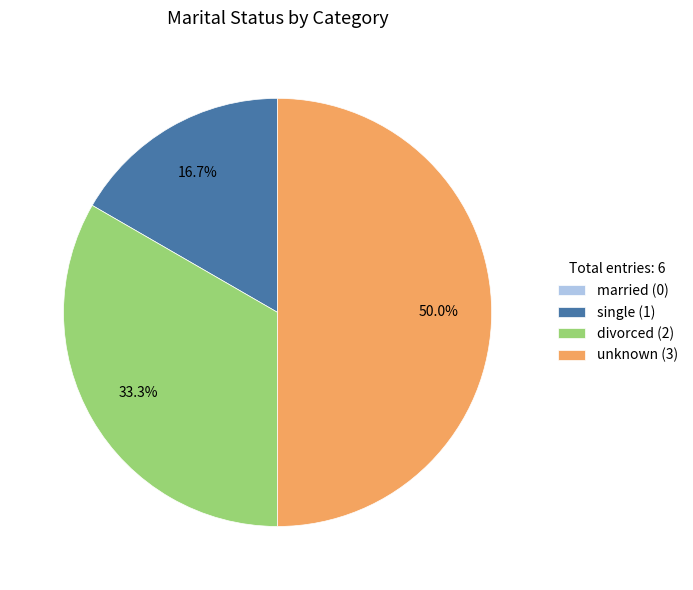

What portion of the pie excludes single (1)?

83.3%